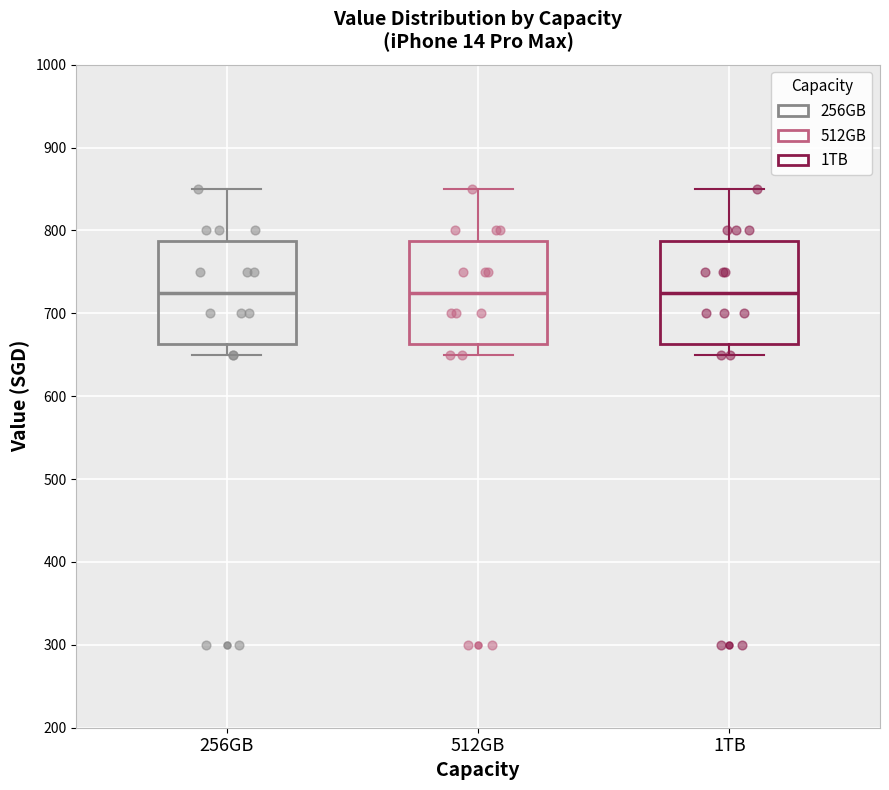

Reading left to right, transcribe this box plot: for each box, give where its median line is, the range the box spans, and where its two whiskers end, as read against the y-axis. The values are not printed on the chart, so give them approximately, as read against the axis.

256GB: median 730, box 660 to 790, whiskers 650 to 850
512GB: median 730, box 660 to 790, whiskers 650 to 850
1TB: median 730, box 660 to 790, whiskers 650 to 850